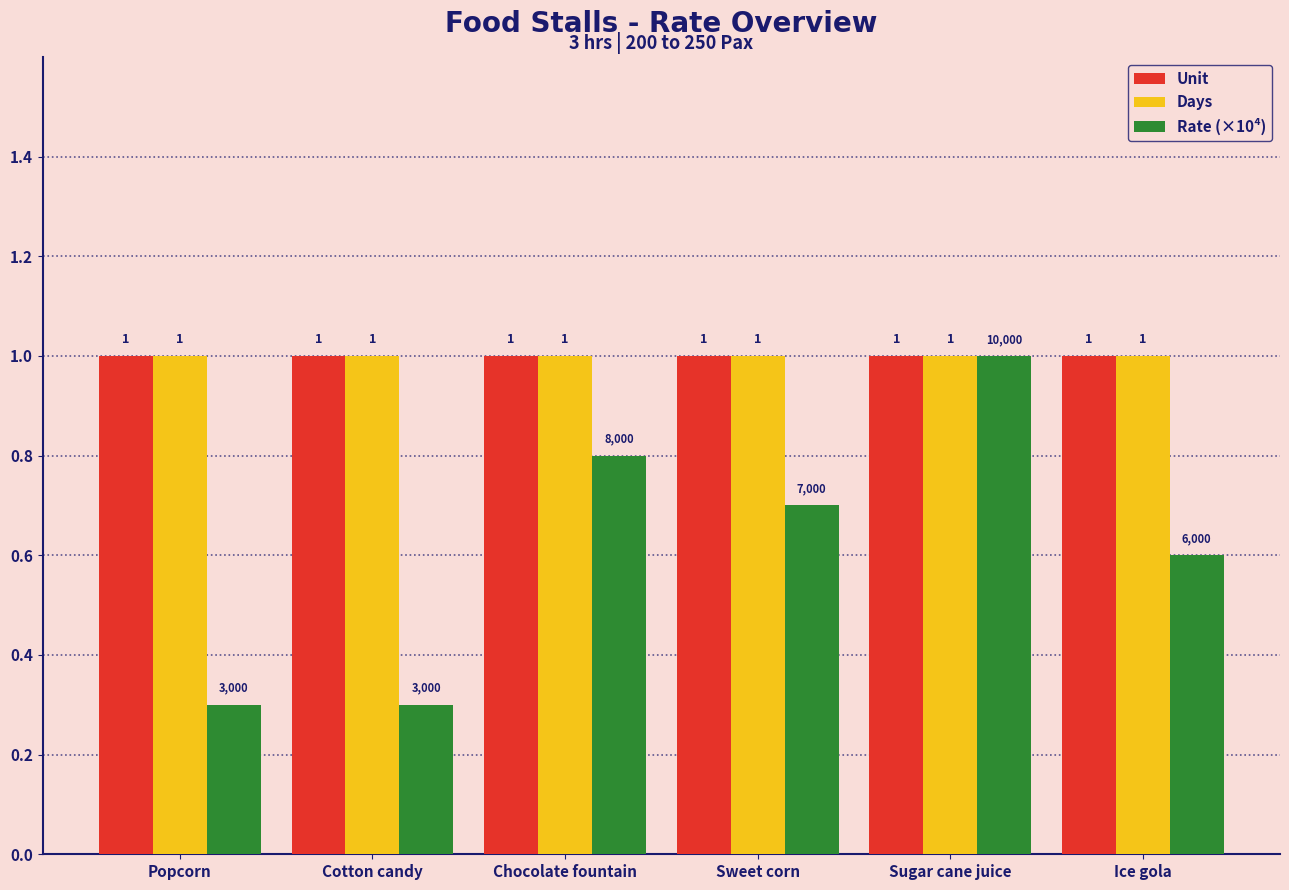

At how many categories does at least one series exceed 0?

6